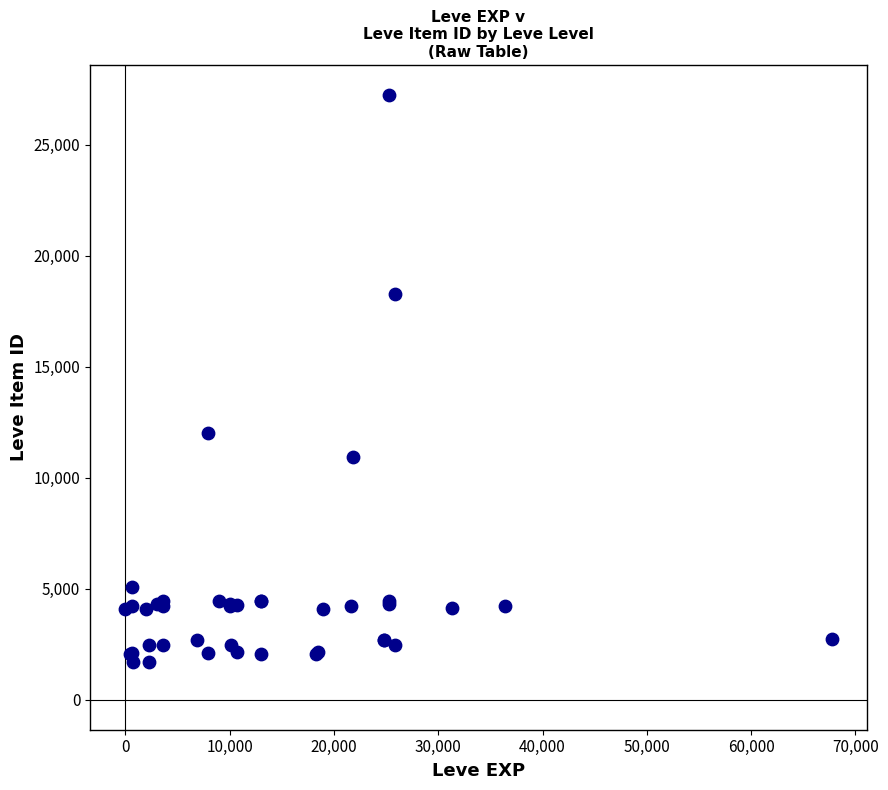

What Y value in the scatter plot is closest to 14448?

12018